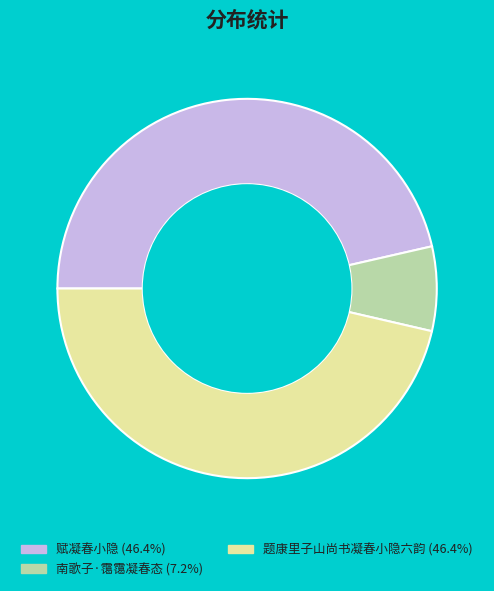

Is there a majority slice in this chart?

No